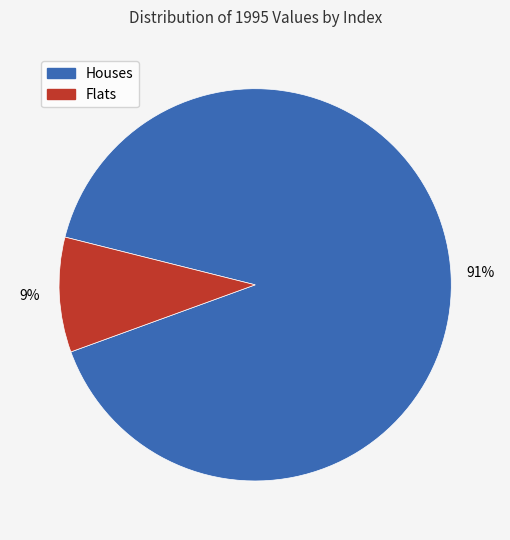

Is there a majority slice in this chart?

Yes